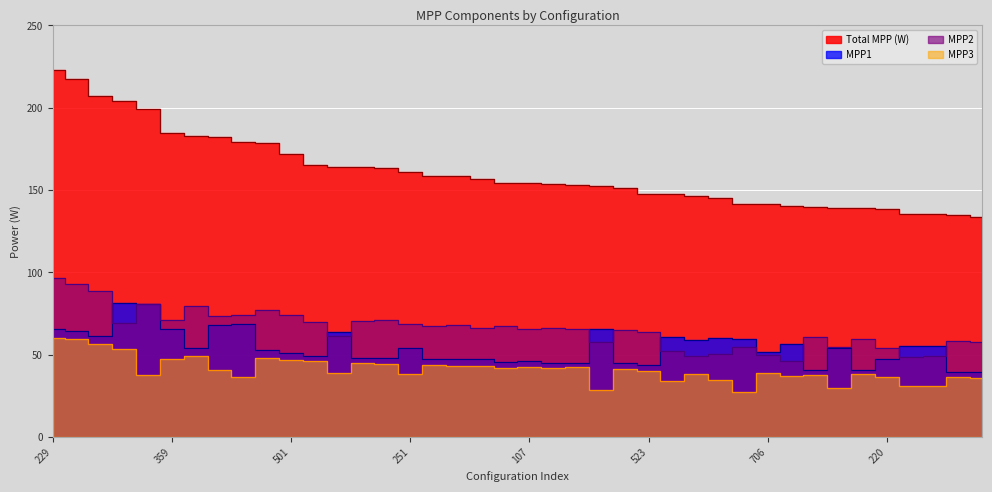

Reading left to right, list all the values displayed in this chart.

Total MPP (W): 222.7	217.5	207.2	204.0	199.5	184.4	182.9	182.3	179.1	178.4	172.2	165.3	164.3	163.8	163.3	161.1	158.7	158.4	157.0	154.4	154.0	153.9	153.1	152.2	151.4	147.7	147.5	146.5	145.3	141.6	141.3	140.2	139.4	139.2	138.8	138.5	135.4	135.4	134.8	133.5
MPP1: 65.9	64.7	61.7	81.2	81.0	65.6	54.0	67.8	68.7	52.7	50.9	49.3	63.9	48.3	48.0	54.0	47.5	47.2	47.3	45.5	46.0	45.1	45.0	65.5	45.1	43.8	60.7	59.2	60.3	59.3	52.0	56.7	40.9	54.3	41.0	47.6	55.4	55.2	39.8	39.8
MPP2: 96.4	93.1	88.9	69.6	80.6	71.3	79.5	73.7	74.2	77.4	74.1	69.8	61.3	70.5	70.9	68.5	67.3	68.2	66.5	67.2	65.4	66.5	65.6	58.0	64.9	63.6	52.6	49.1	50.2	54.8	50.2	46.5	60.7	54.9	59.5	54.3	48.7	49.0	58.2	57.7
MPP3: 60.4	59.7	56.6	53.3	38.0	47.6	49.5	40.8	36.3	48.3	47.1	46.2	39.1	44.9	44.4	38.6	44.0	43.0	43.2	41.7	42.6	42.2	42.5	28.7	41.4	40.3	34.2	38.2	34.8	27.5	39.2	37.0	37.8	30.0	38.3	36.6	31.3	31.1	36.8	36.1